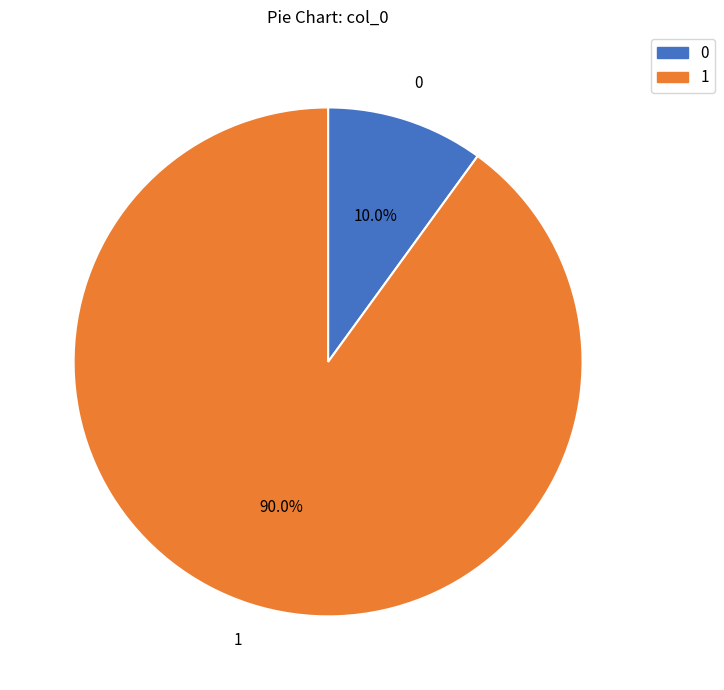

Is there a majority slice in this chart?

Yes